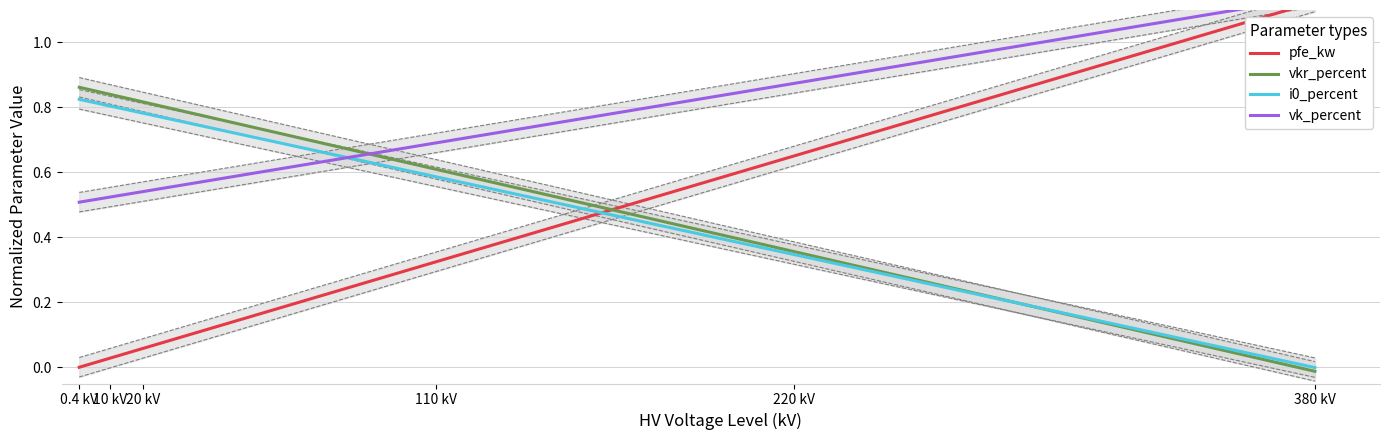

True or false: i0_percent and vkr_percent intersect in this chart.

True